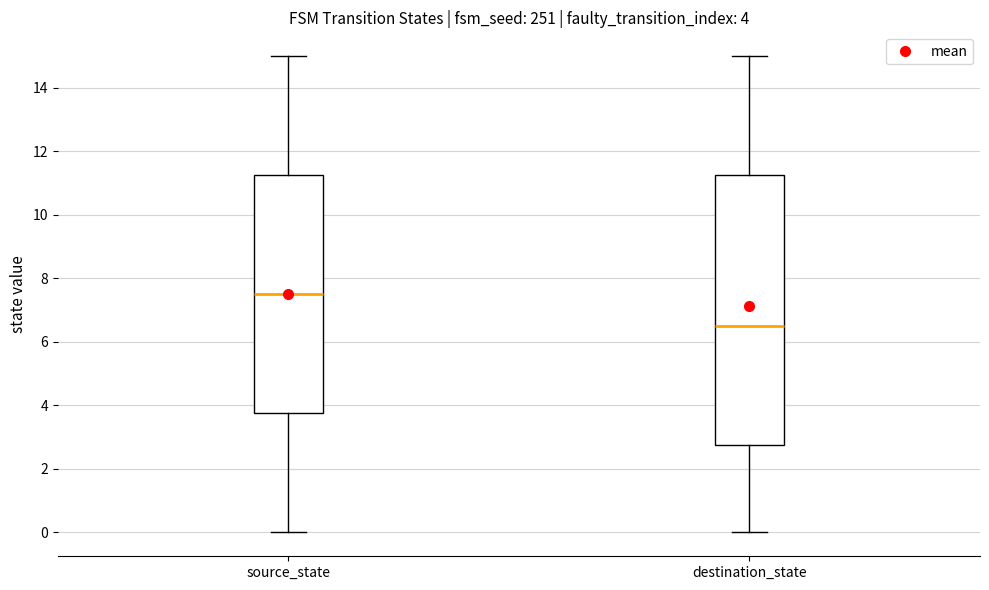

Which box is the tallest, from its lower edge to its upper edge?

destination_state